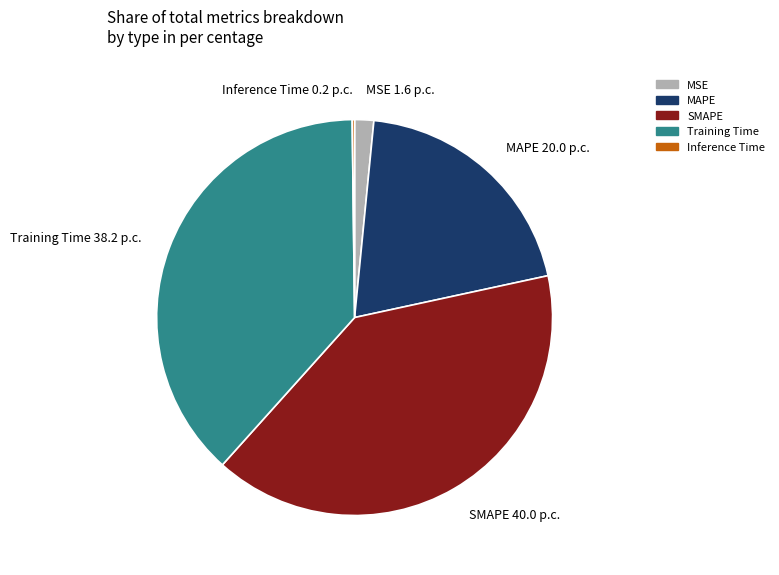

Which has a higher value, SMAPE or Training Time?

SMAPE